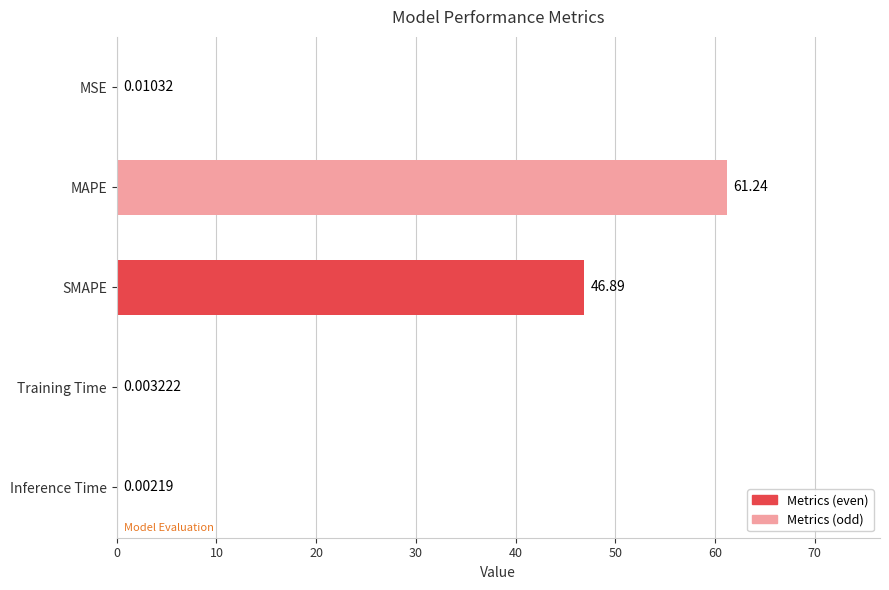

Which has a higher value, Inference Time or SMAPE?

SMAPE